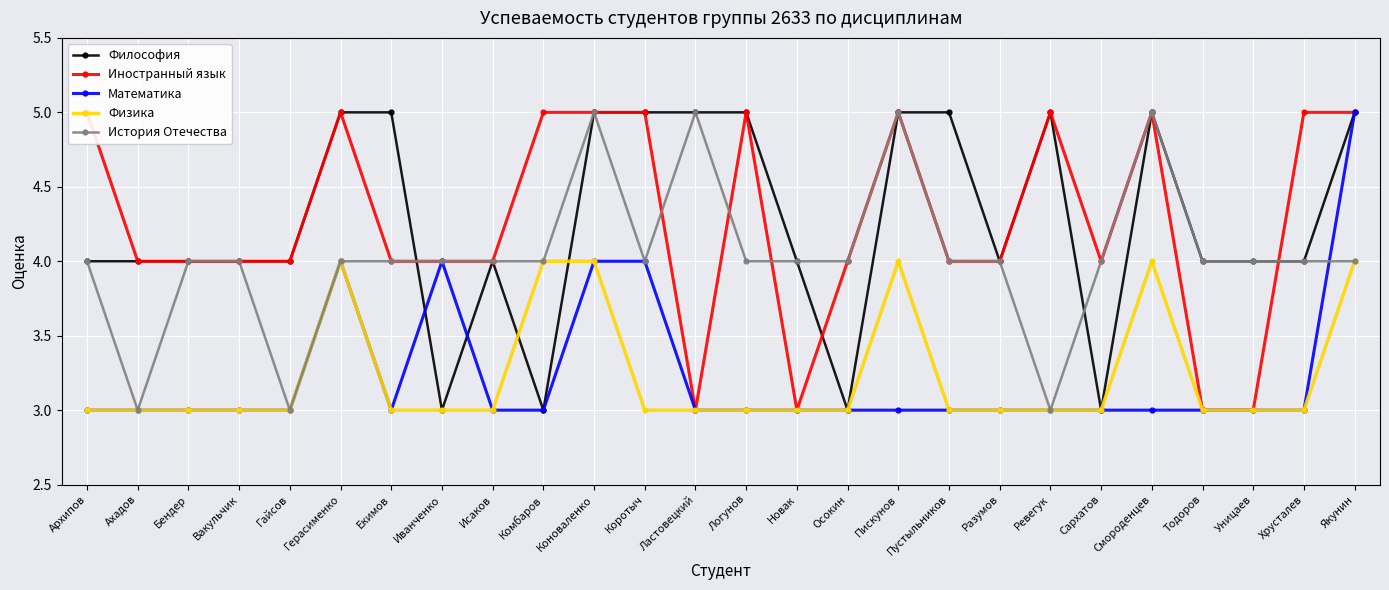

What is the label of the 12th point from the left?

Коротыч